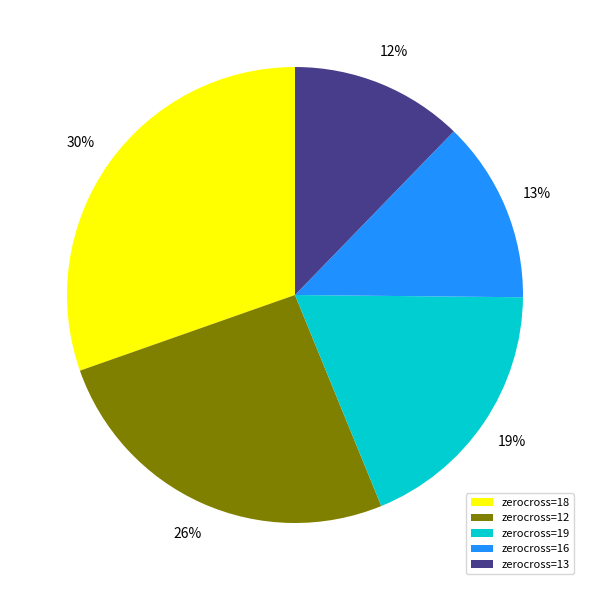

Which category has the biggest portion of the pie?

zerocross=18